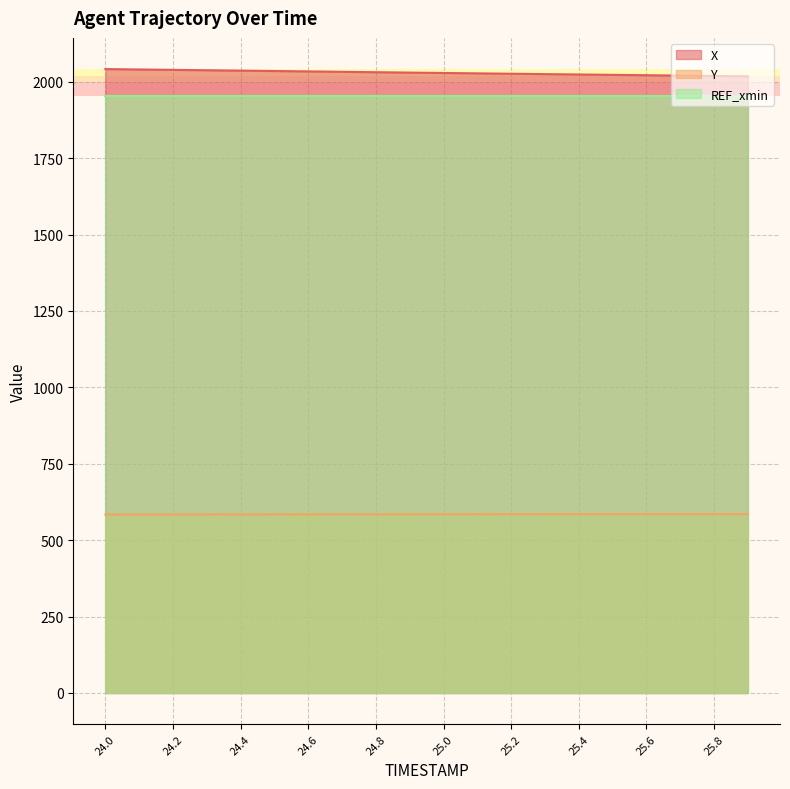

The value of X at 24.9 is 984.8. True or false?

False